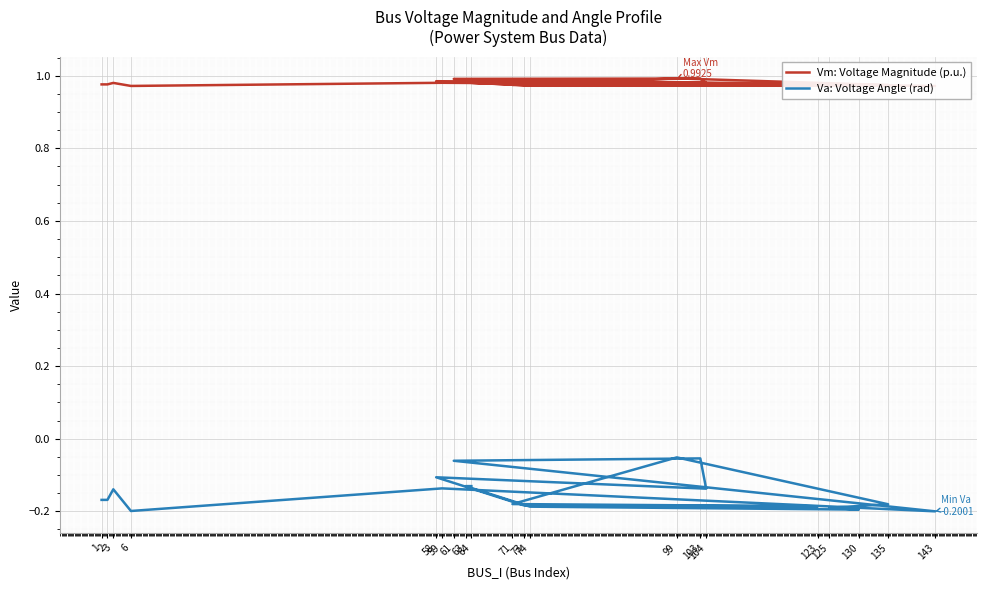

What is the total value across all series at 3?

0.8